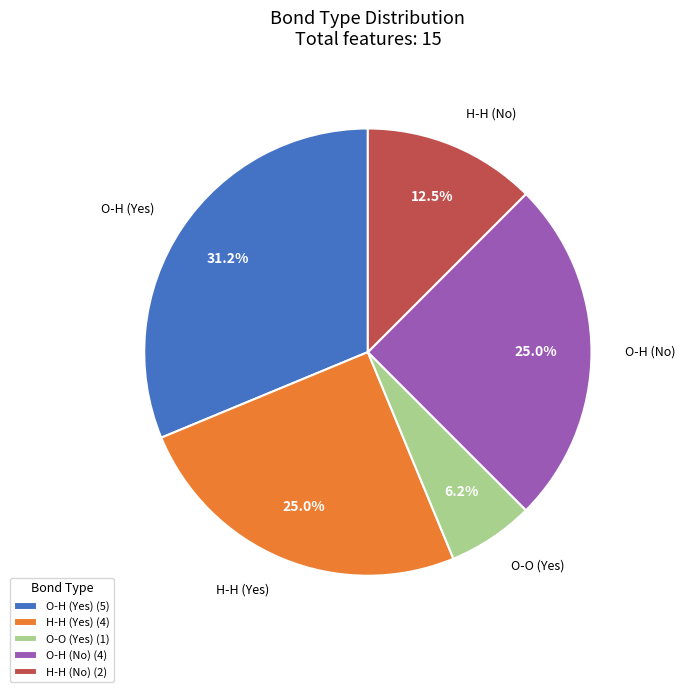

Between H-H (Yes) and O-H (Yes), which is larger?

O-H (Yes)